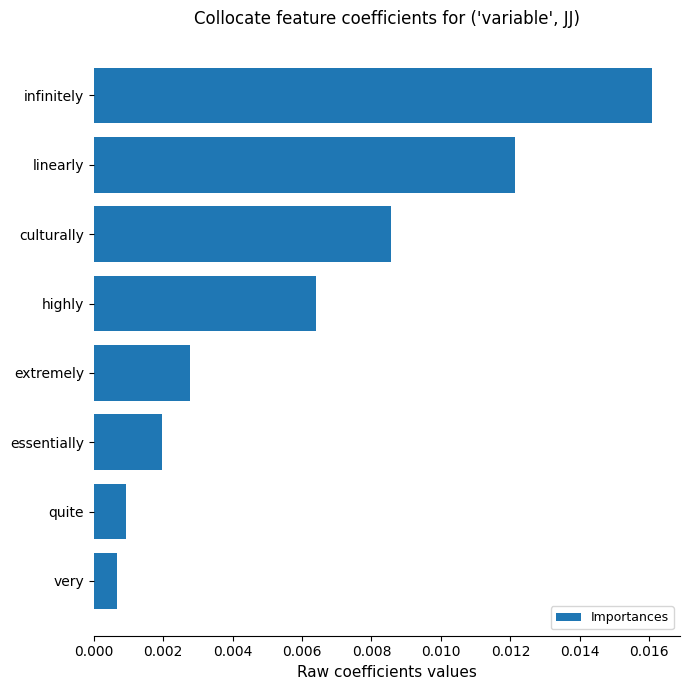

Between culturally and extremely, which is larger?

culturally